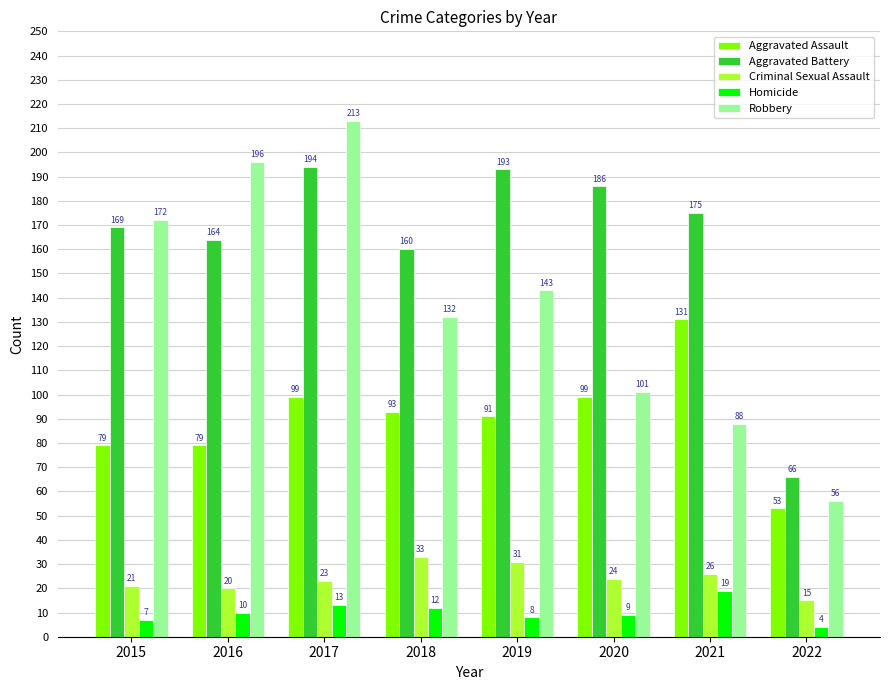

Which series has the largest range (max minus min)?

Robbery